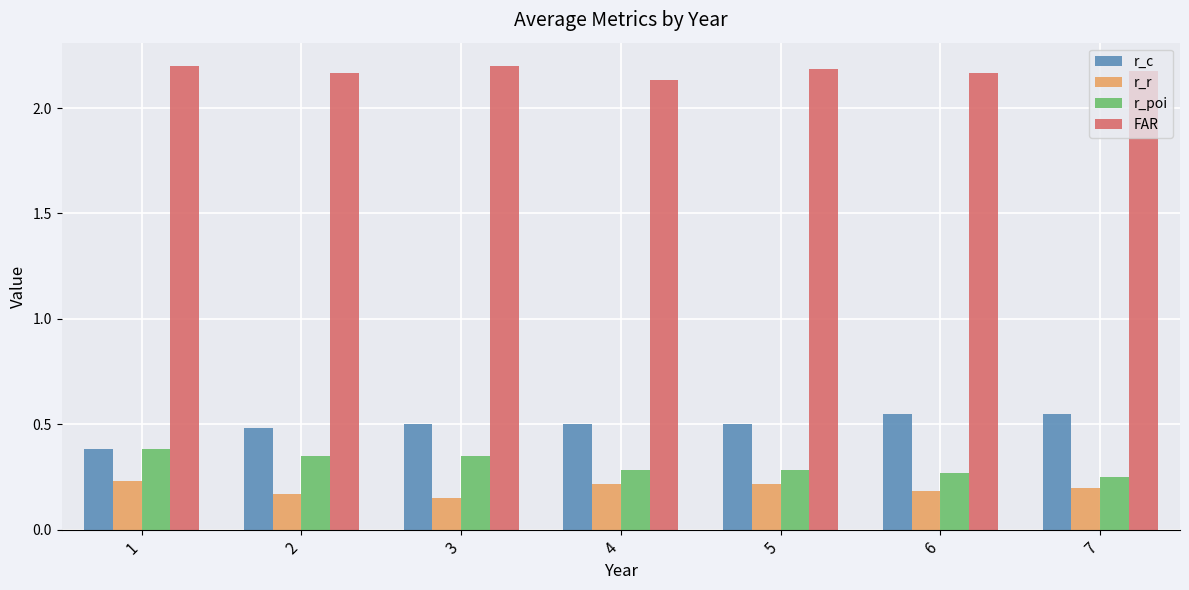

The value of r_poi at 4 is 0.3. True or false?

True